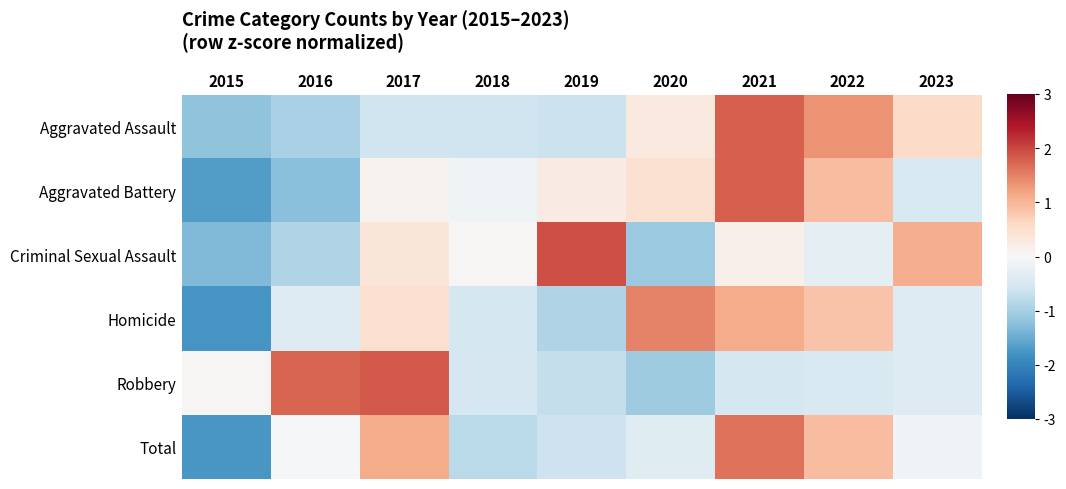

Which label corresponds to the largest value in the chart?

2019